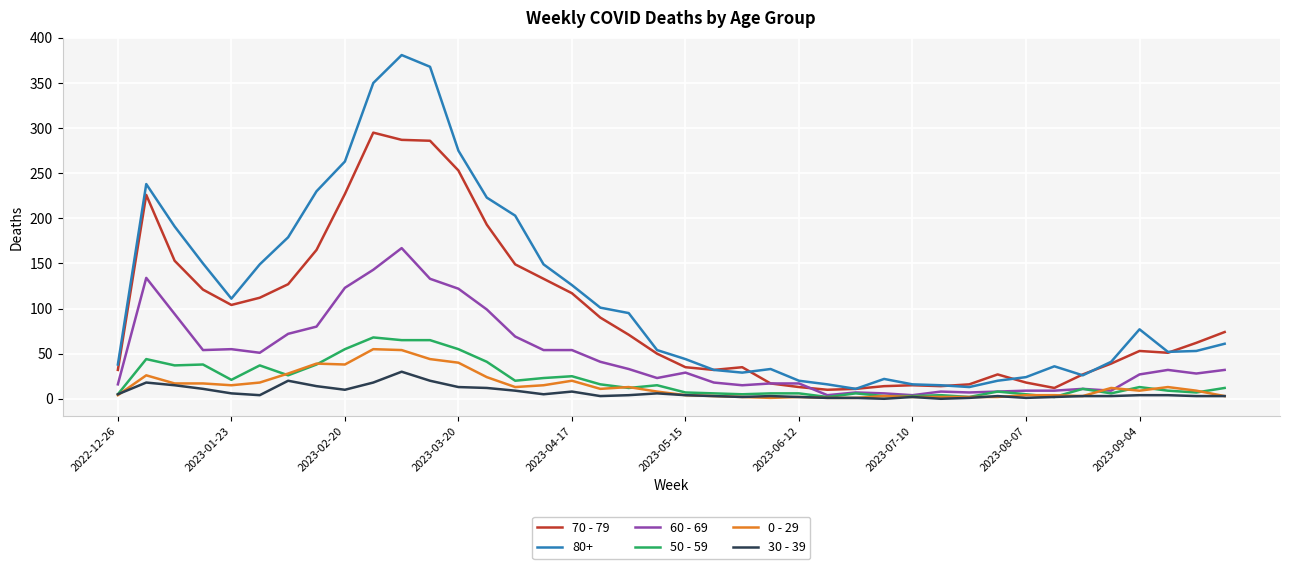

Which series has the largest total across all categories?

80+